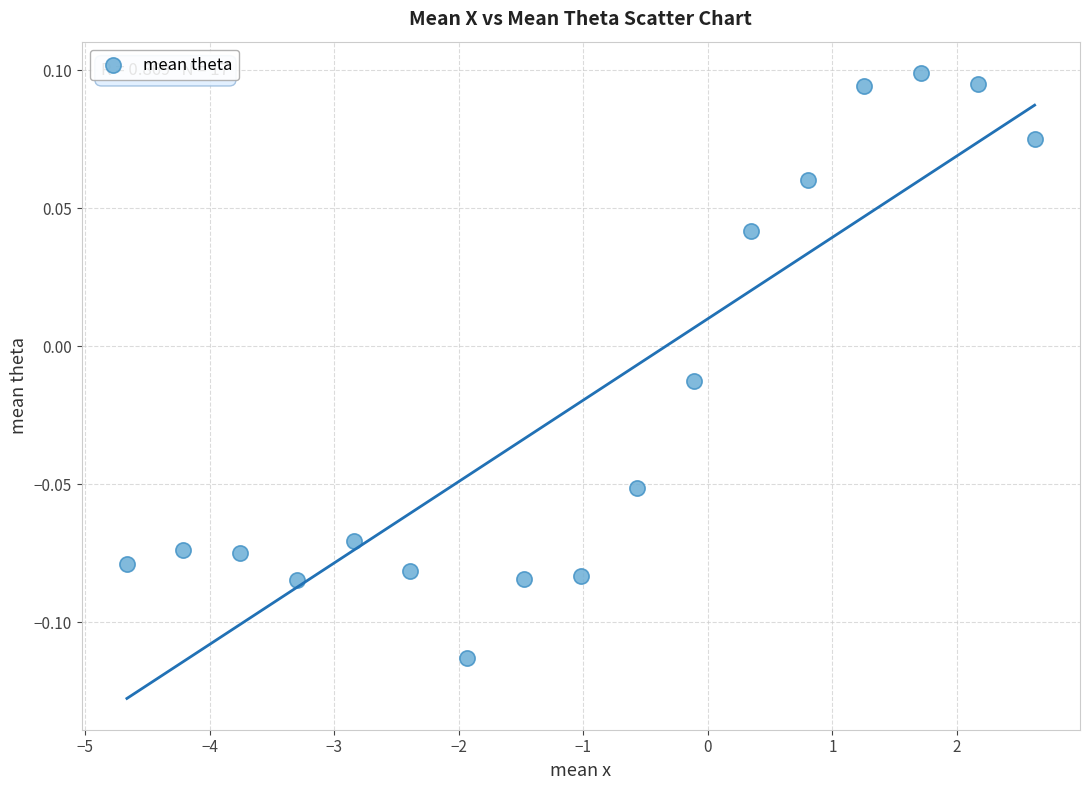

What is the range of X values (max minus min)?

7.3